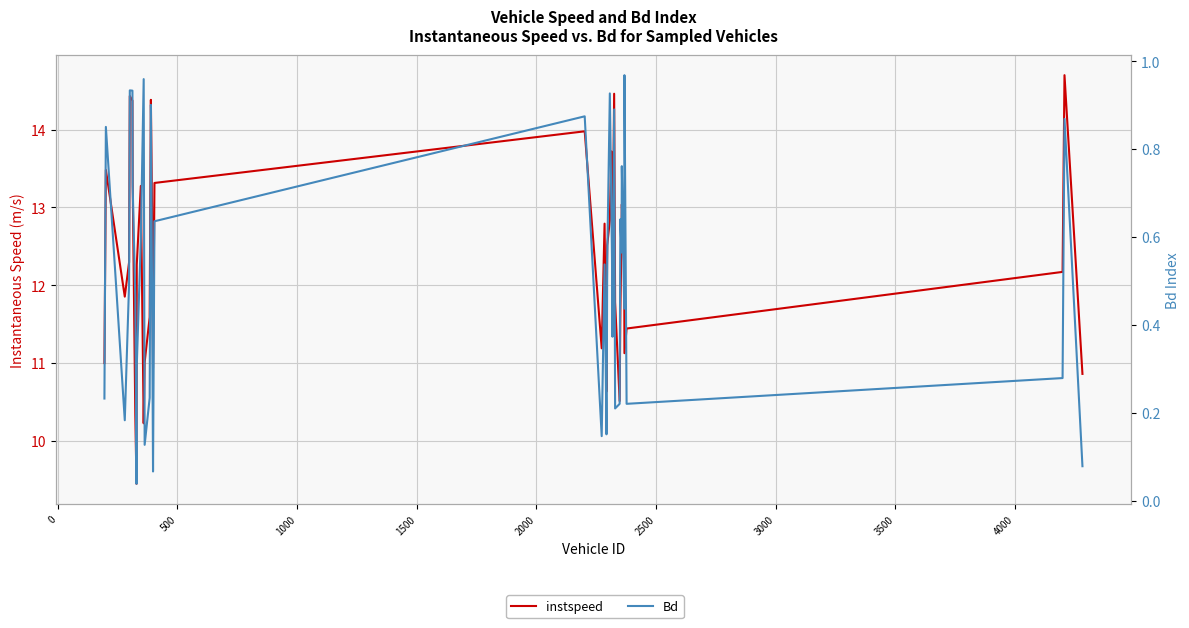

What is the sum of all instspeed values?

491.8